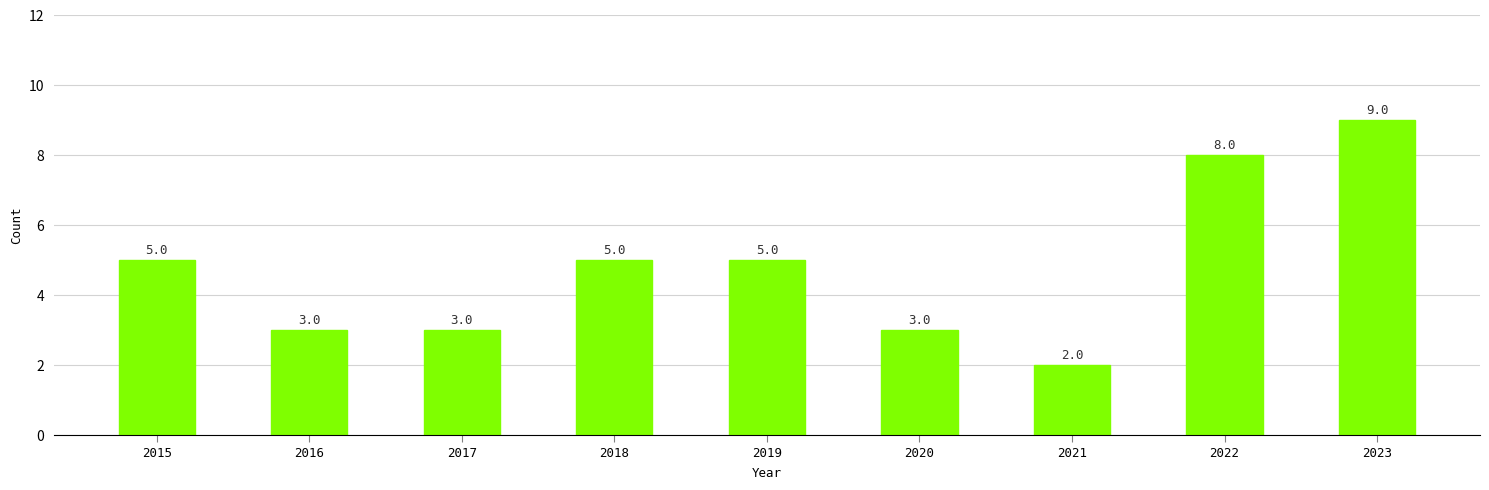

Which has a higher value, 2018 or 2023?

2023